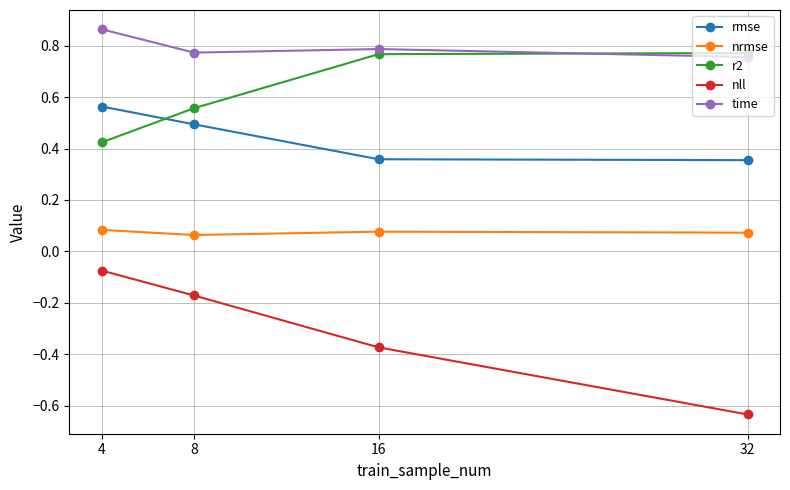

How many distinct data groups are displayed?

5